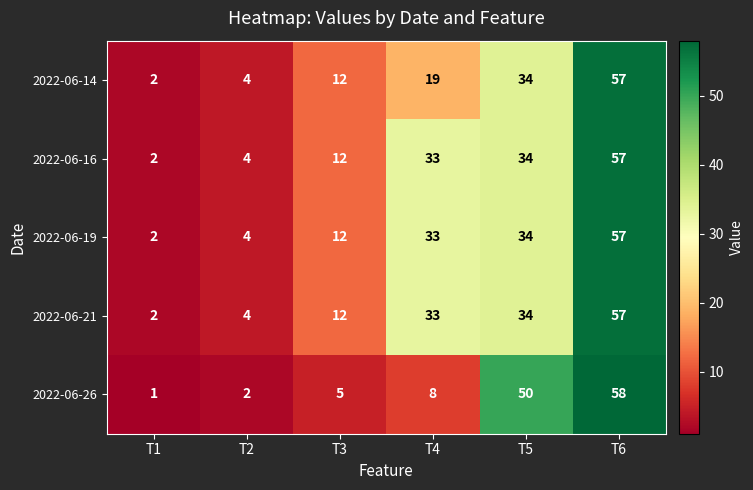

What is the sum of all 2022-06-21 values?

142